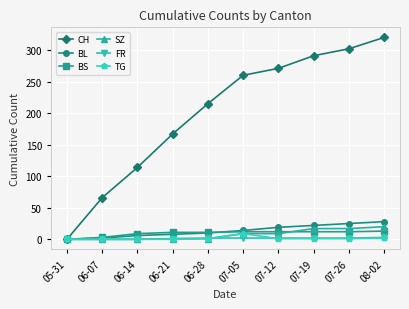

What is the maximum value for BS?

13